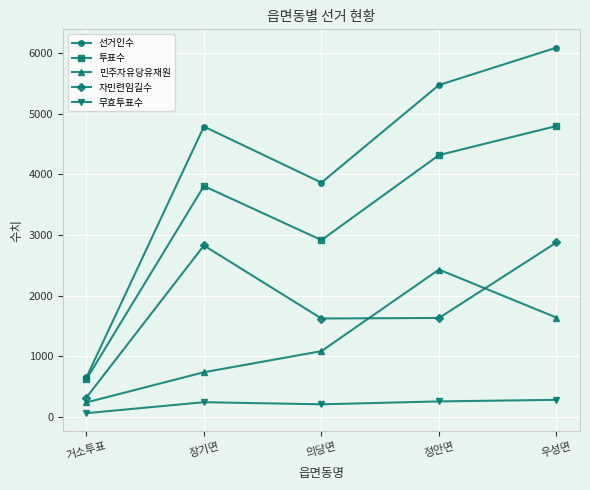

What is the average value of the 무효투표수 series?

210